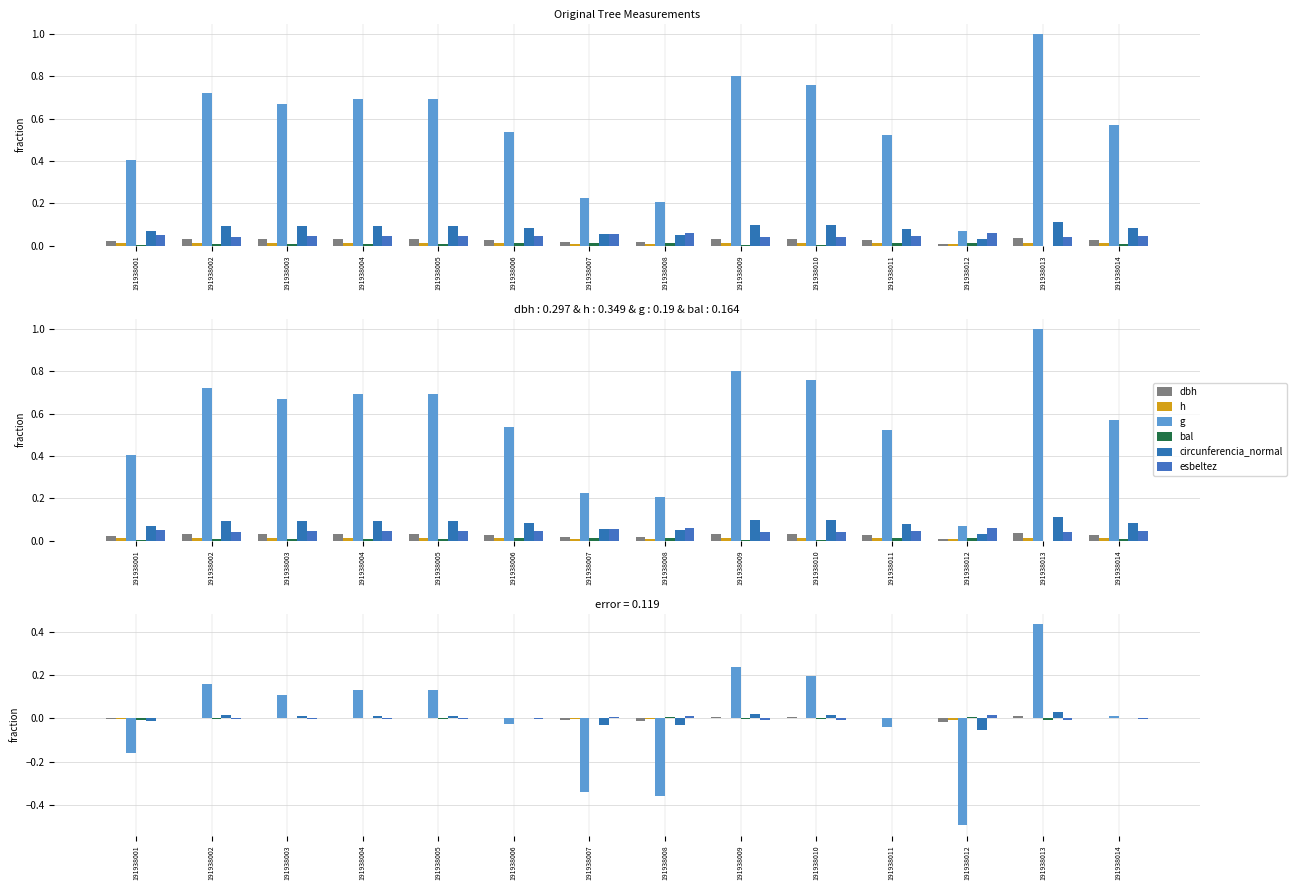

Reading right to left, extract all data points from this chart.

dbh: 0.0	0.0	-0.0	-0.0	0.0	0.0	-0.0	-0.0	0.0	0.0	0.0	0.0	0.0	-0.0
h: 0.0	0.0	-0.0	0.0	0.0	0.0	-0.0	-0.0	0.0	0.0	0.0	0.0	0.0	-0.0
g: 0.0	0.4	-0.5	-0.0	0.2	0.2	-0.4	-0.3	-0.0	0.1	0.1	0.1	0.2	-0.2
bal: 0.0	-0.0	0.0	0.0	-0.0	-0.0	0.0	0.0	0.0	-0.0	-0.0	0.0	-0.0	-0.0
circunferencia_normal: 0.0	0.0	-0.1	-0.0	0.0	0.0	-0.0	-0.0	0.0	0.0	0.0	0.0	0.0	-0.0
esbeltez: -0.0	-0.0	0.0	-0.0	-0.0	-0.0	0.0	0.0	-0.0	-0.0	-0.0	-0.0	-0.0	0.0